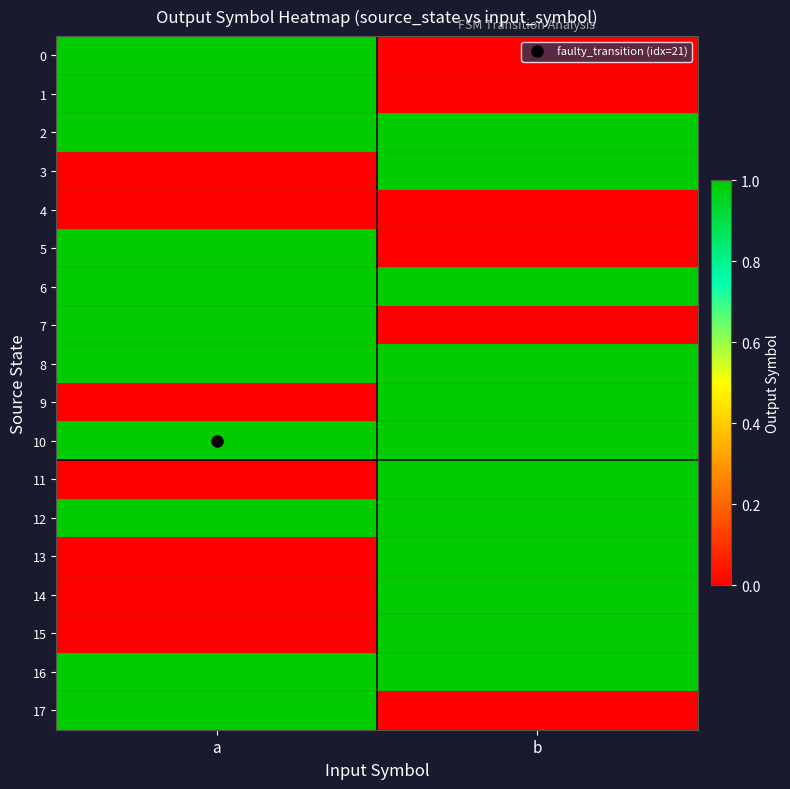

Reading right to left, list all the values displayed in this chart.

0: b=0	a=1
1: b=0	a=1
2: b=1	a=1
3: b=1	a=0
4: b=0	a=0
5: b=0	a=1
6: b=1	a=1
7: b=0	a=1
8: b=1	a=1
9: b=1	a=0
10: b=1	a=1
11: b=1	a=0
12: b=1	a=1
13: b=1	a=0
14: b=1	a=0
15: b=1	a=0
16: b=1	a=1
17: b=0	a=1